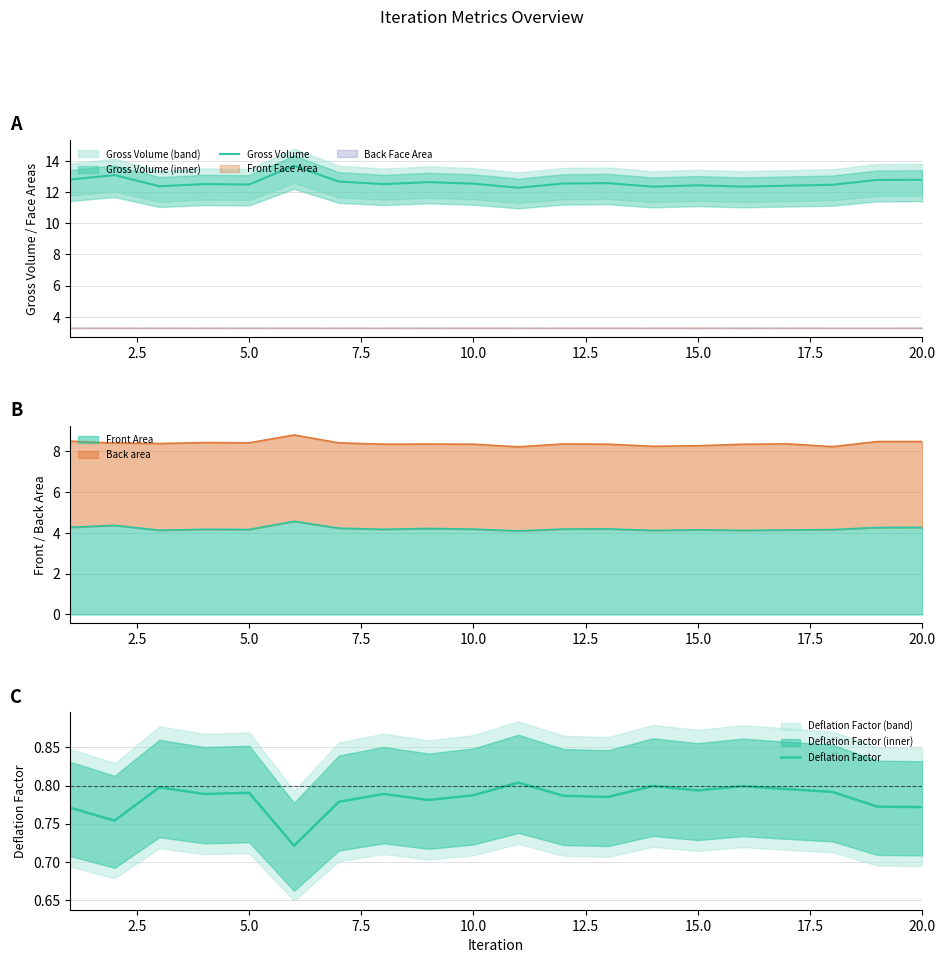

True or false: Gross Volume and Deflation Factor intersect in this chart.

False